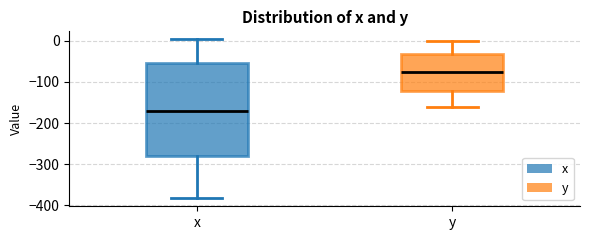

Reading left to right, read every box against the y-axis: the position of its median line, the range the box covers, and the ends of its whiskers. The values are not printed on the chart, so give them approximately, as read against the axis.

x: median -170, box -280 to -50, whiskers -380 to 0
y: median -80, box -120 to -30, whiskers -160 to 0